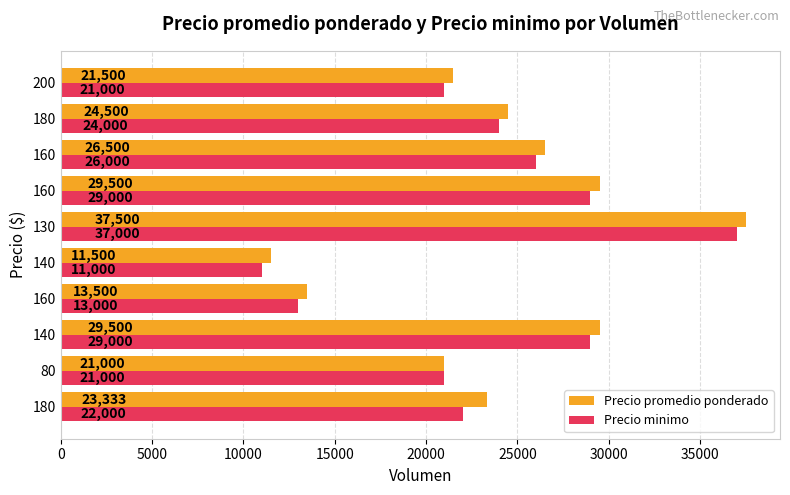

List the series in order of their peak value, lowest first.

Precio minimo, Precio promedio ponderado